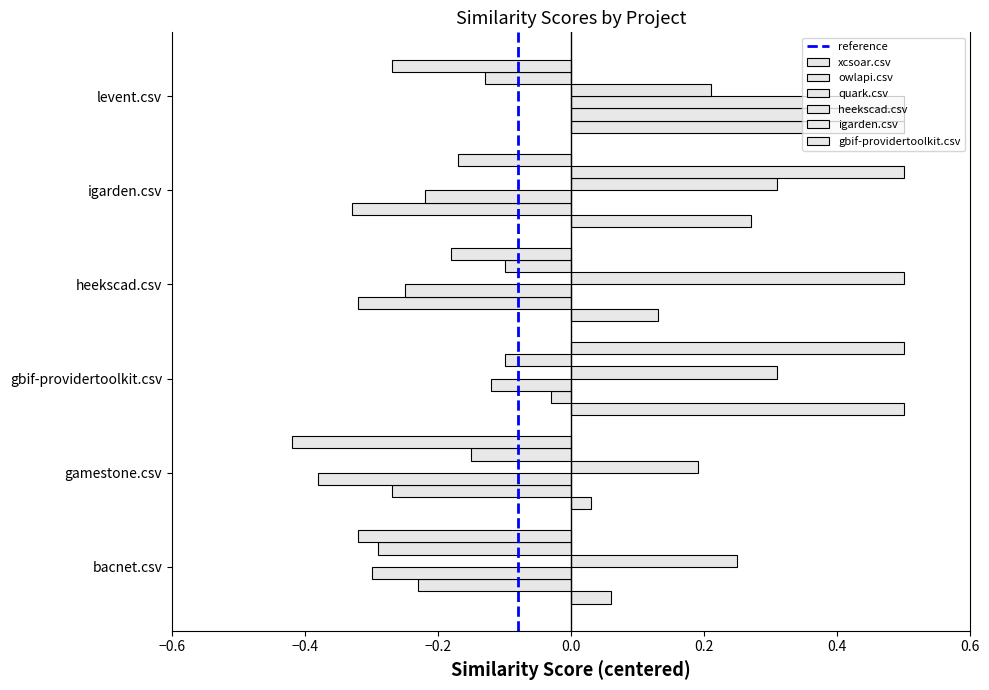

How many data points does each series have?

6